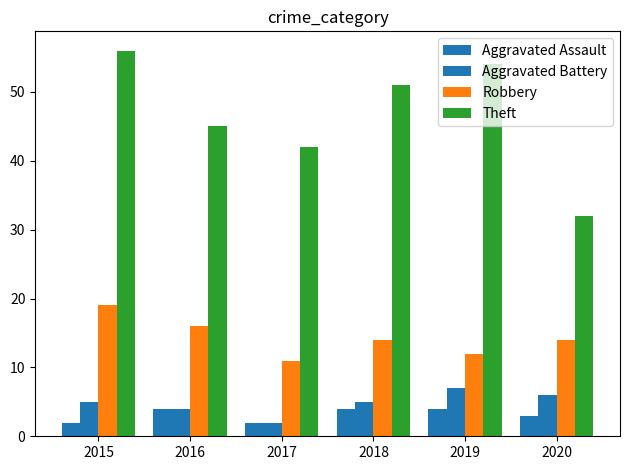

What is the spread (max minus min) of values at 2018?

47